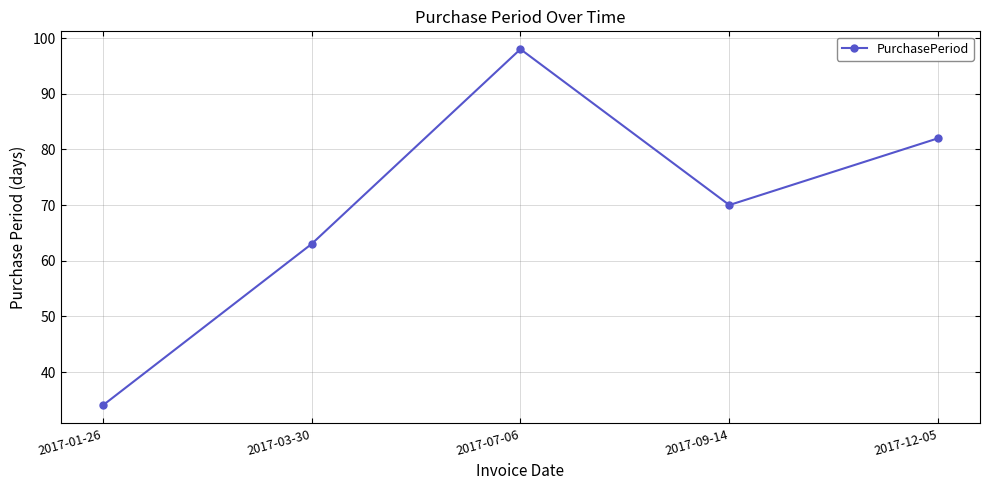

What is the change in value from 2017-07-06 to 2017-09-14?

-28